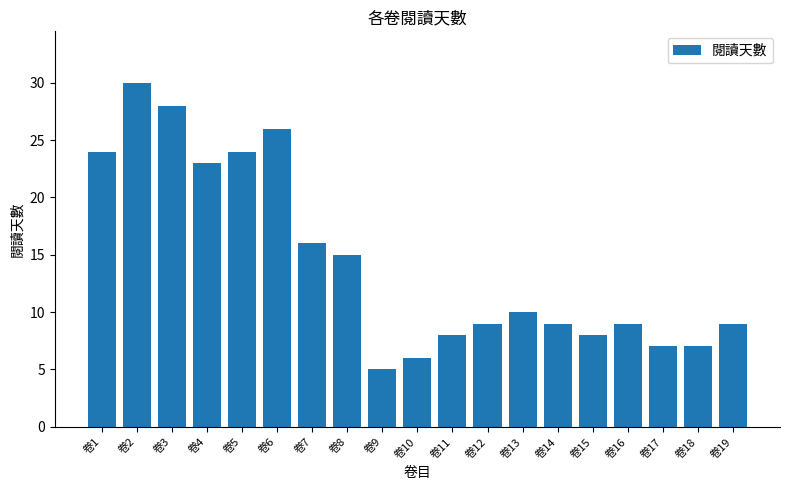

The value at 卷12 is 3. True or false?

False